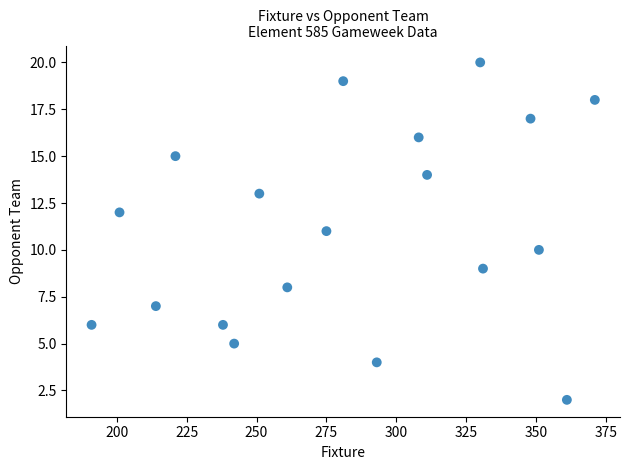

What is the range of X values (max minus min)?

180